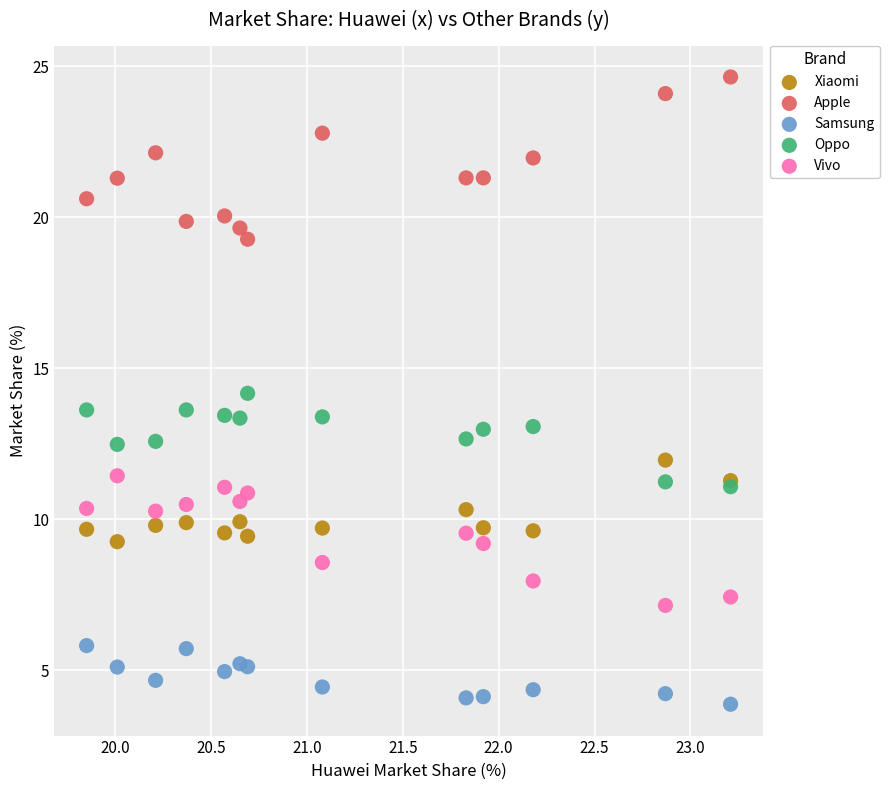

What are all the series names shown in the legend?

Xiaomi, Apple, Samsung, Oppo, Vivo